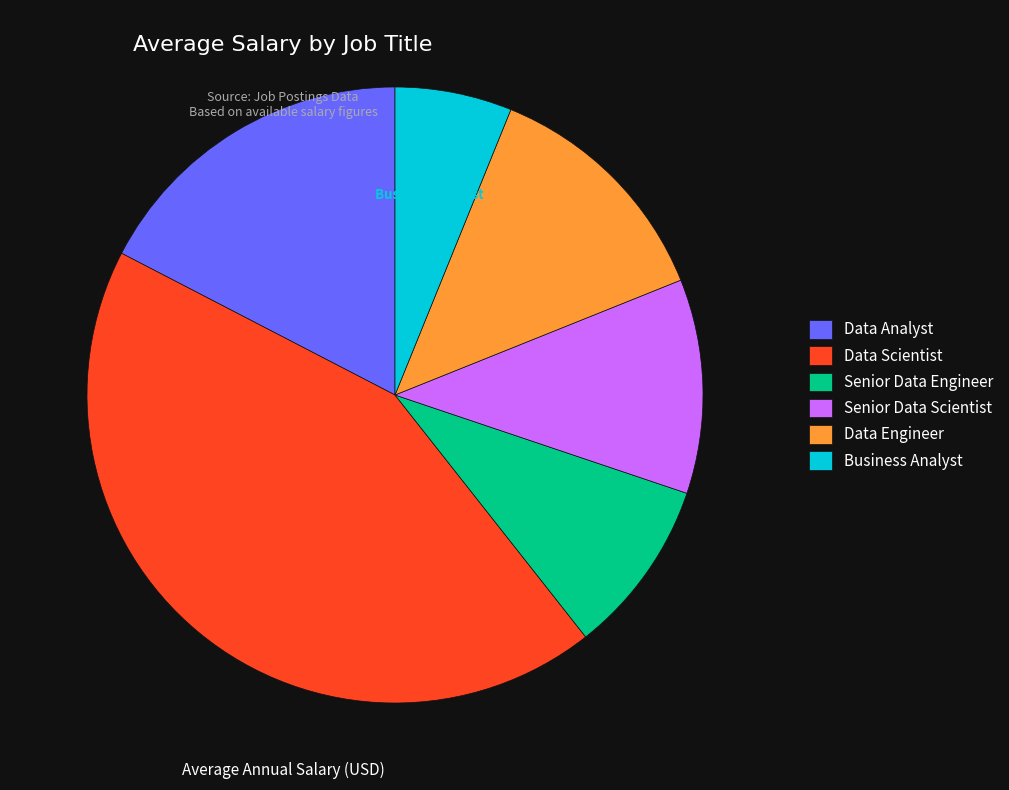

To the nearest percent, what is the difference between the Data Analyst and Business Analyst slice percentages?

11%